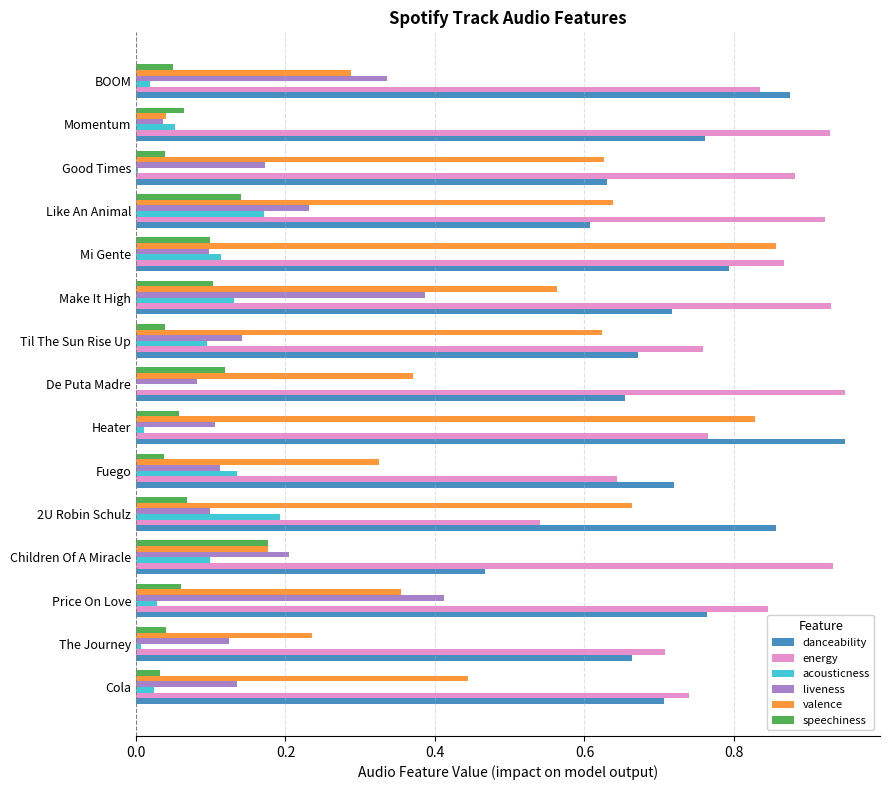

True or false: speechiness has a value of 0.1 at 2U Robin Schulz.

True